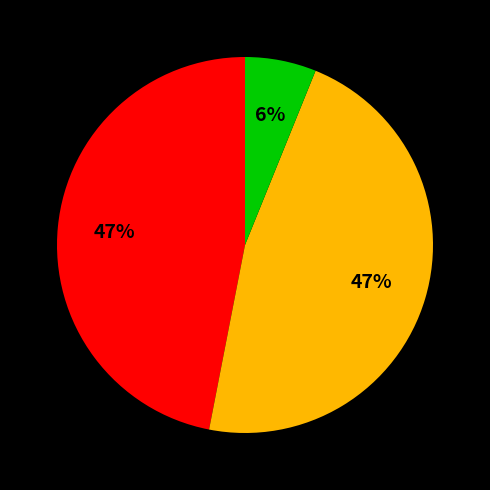

To the nearest percent, what is the average slice percentage?

33%